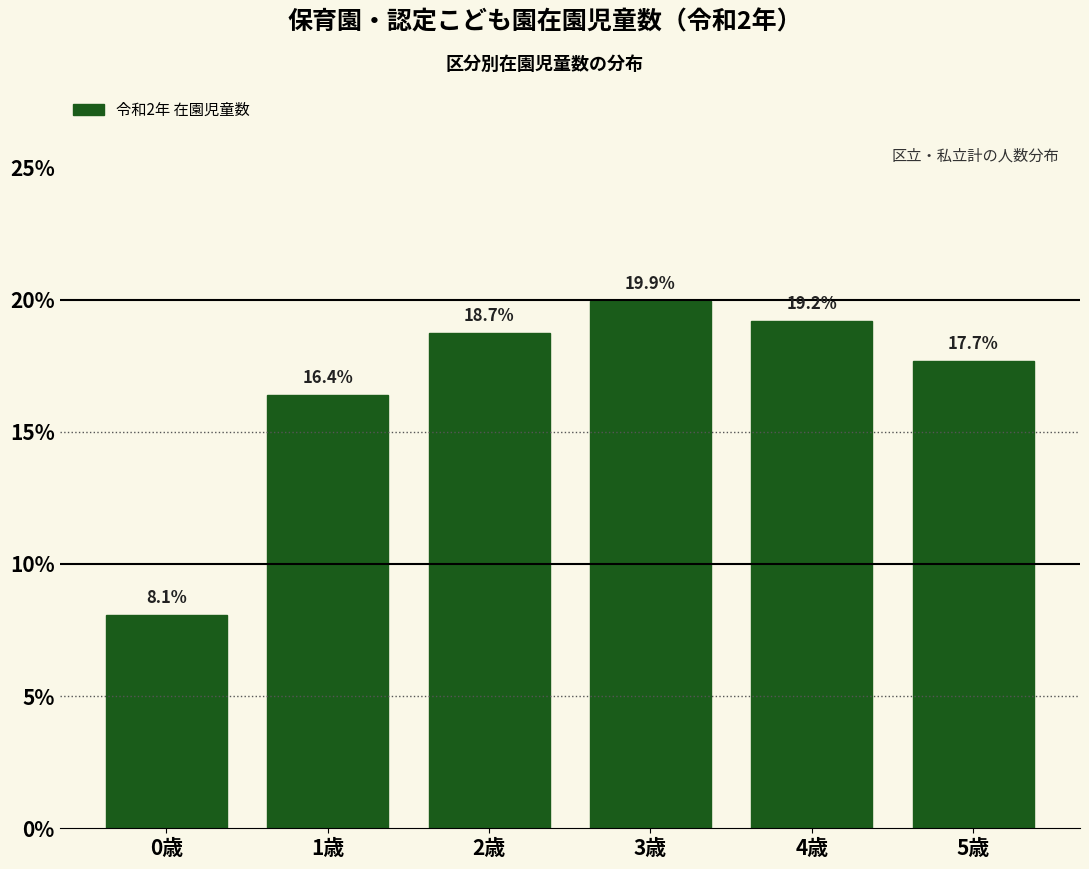

Reading left to right, what are all the values shown in this chart?

8.1	16.4	18.7	19.9	19.2	17.7